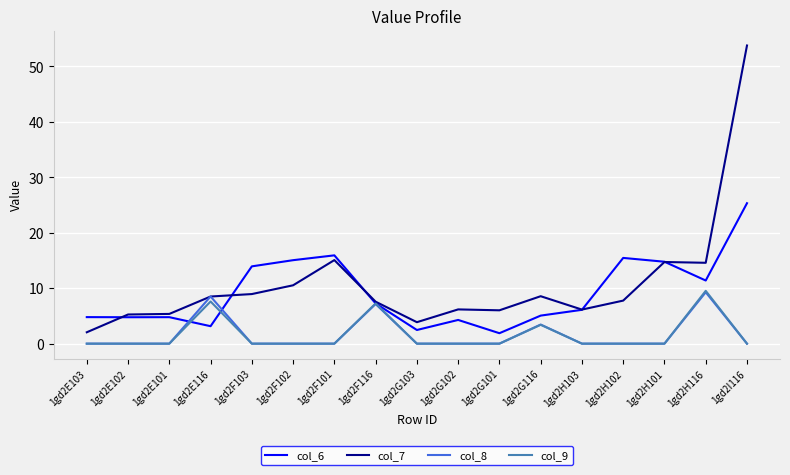

What is the total value across all series at 1gd2I116?

79.1